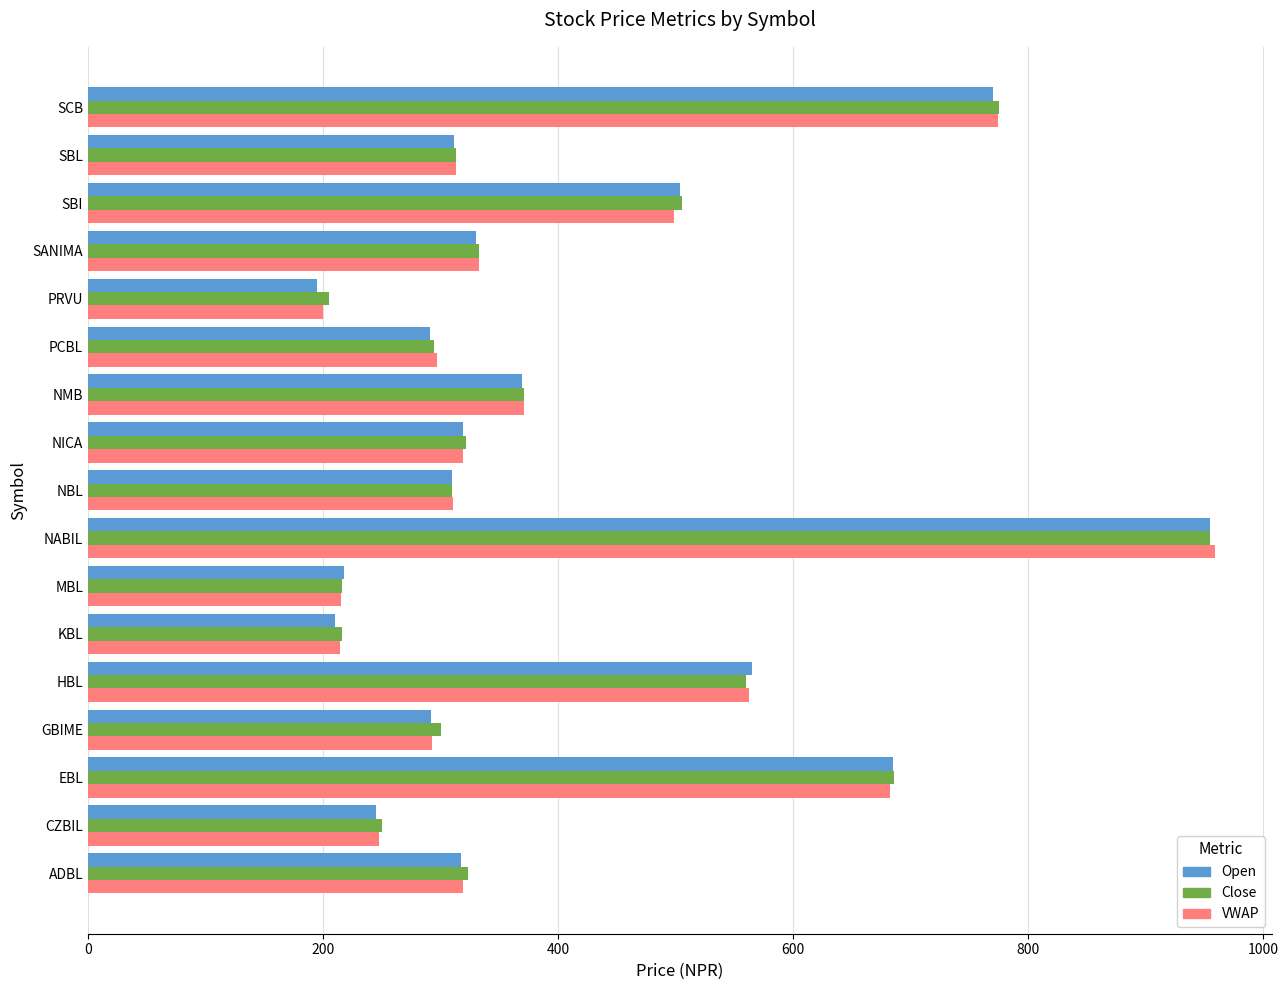

Count the number of categories in the chart.

17